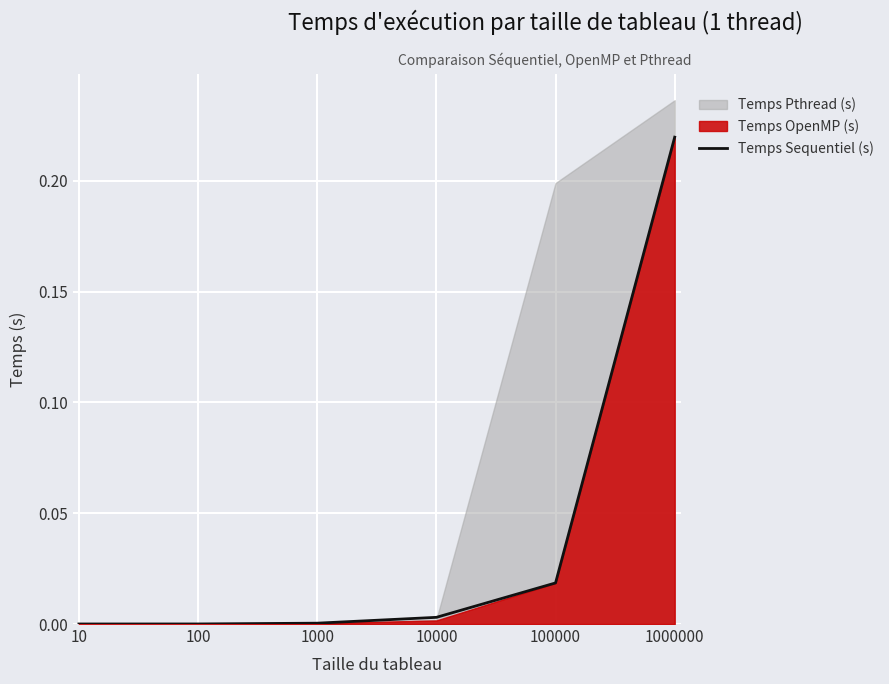

The chart shows a value of 0.1 at 1000000. True or false?

False